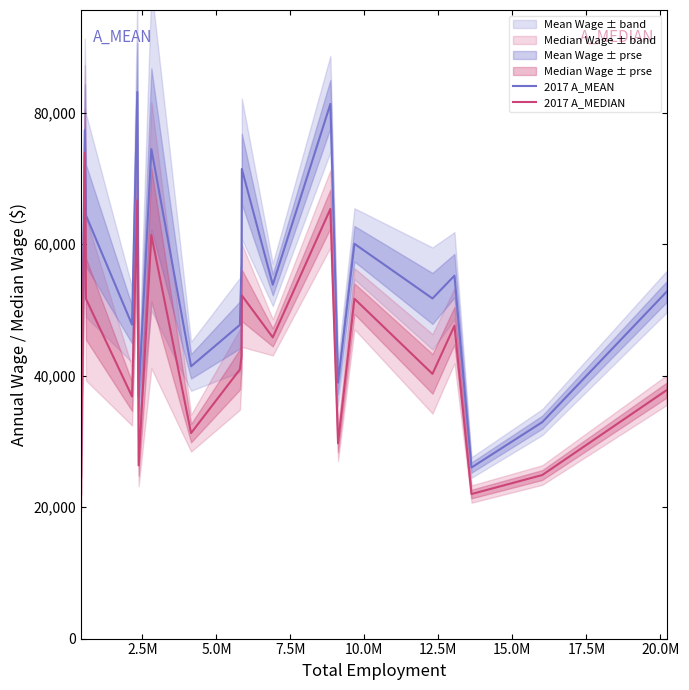

True or false: 2017 A_MEDIAN and 2017 A_MEAN intersect in this chart.

False